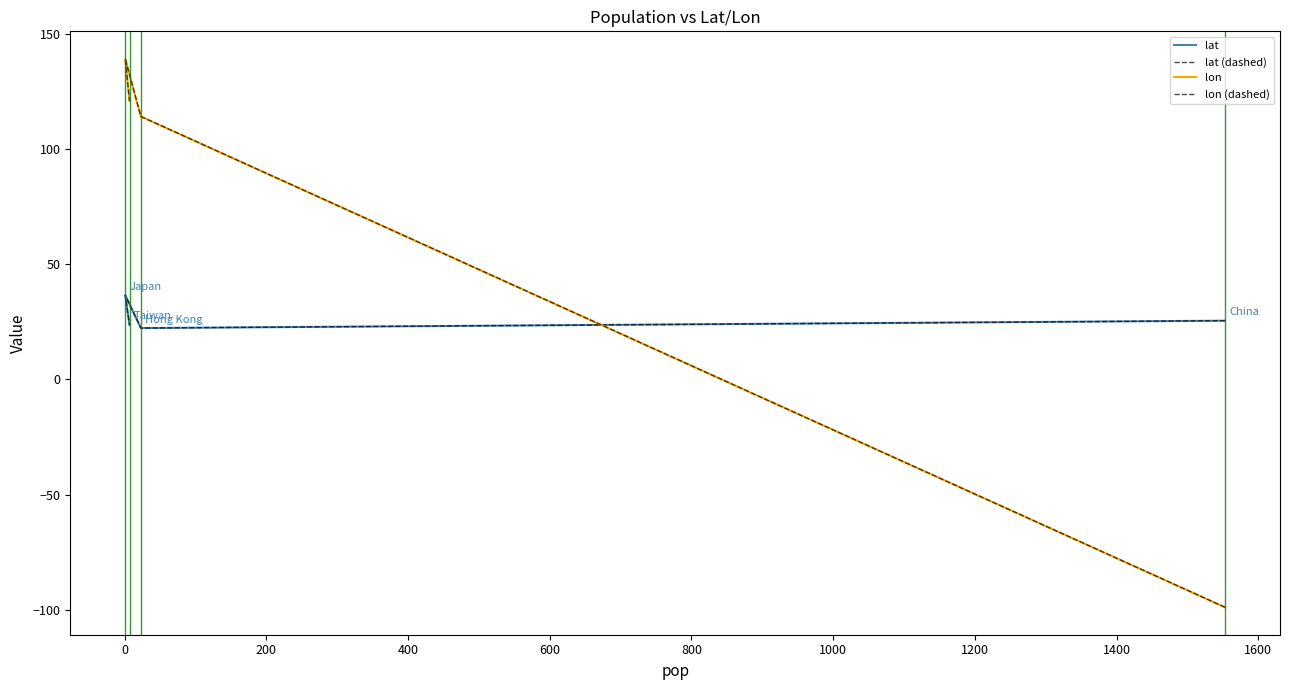

How many values in lon are above zero?

3